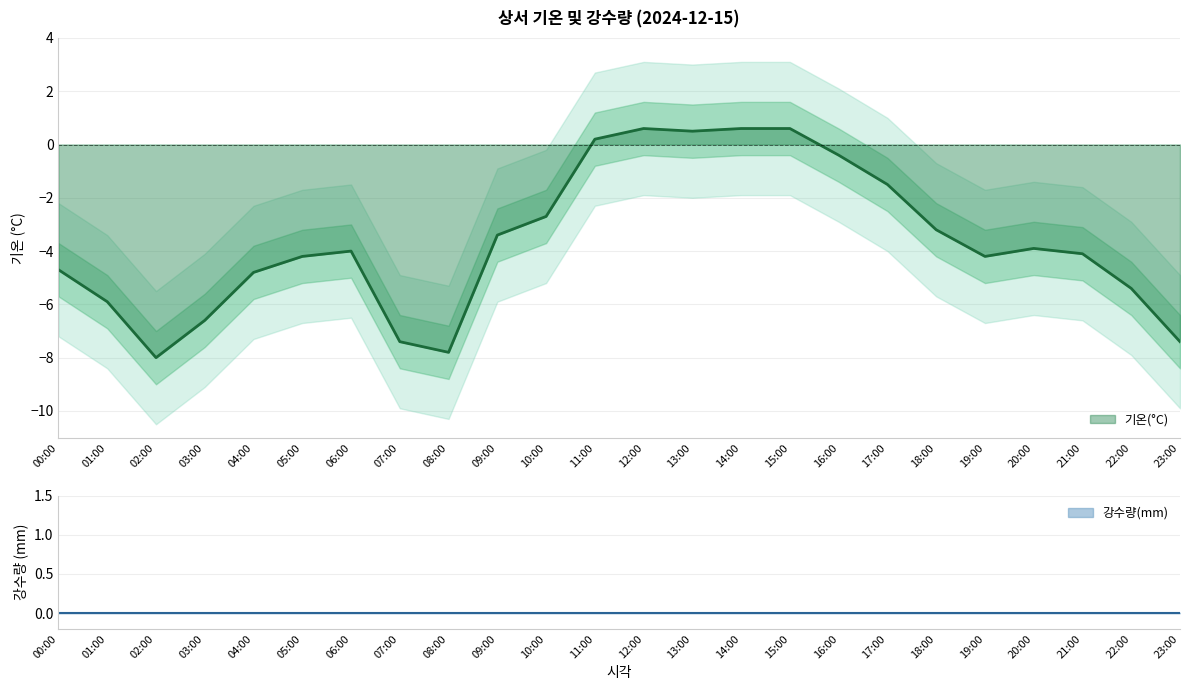

Which label corresponds to the largest value in the chart?

12:00